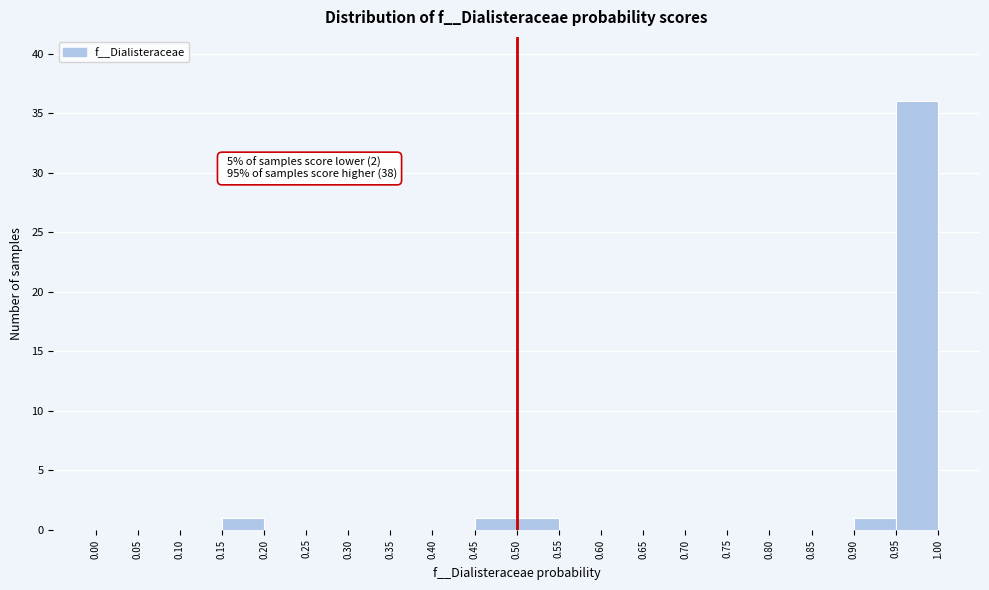

Which range on the x-axis has the tallest bar?

0.95 to 1.00